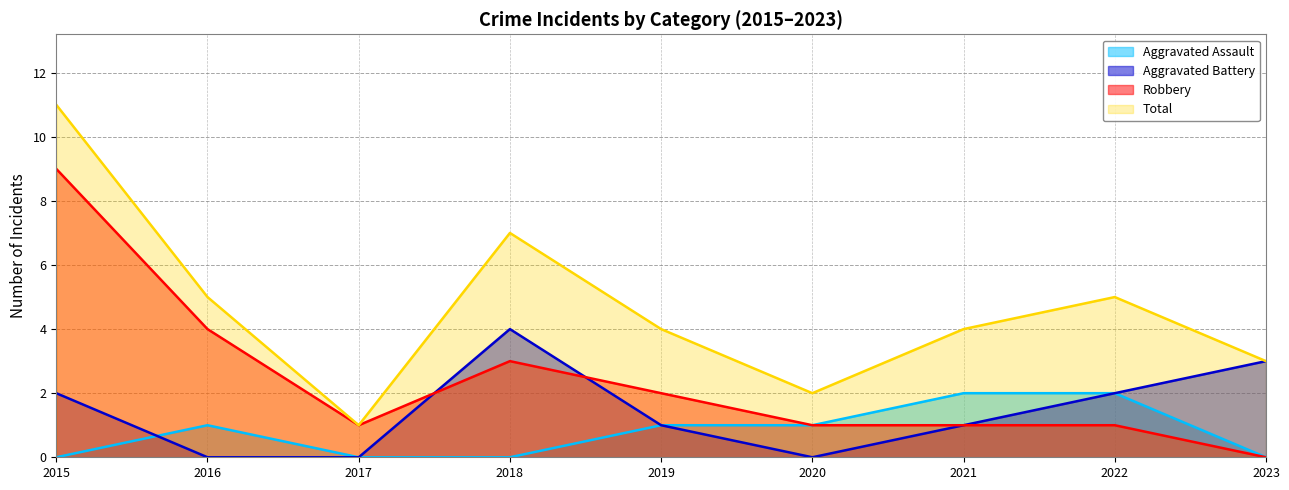

Where is the first local maximum for Aggravated Battery?

2018